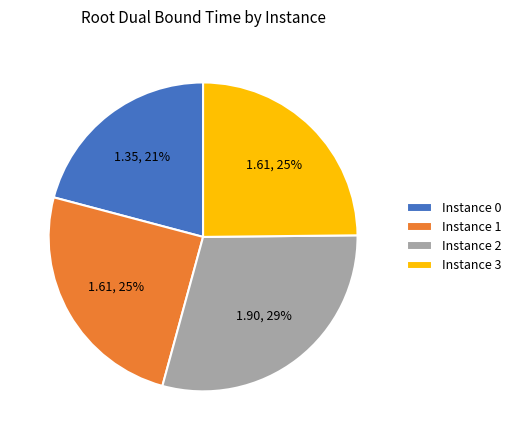

To the nearest percent, what portion does Instance 3 represent?

25%